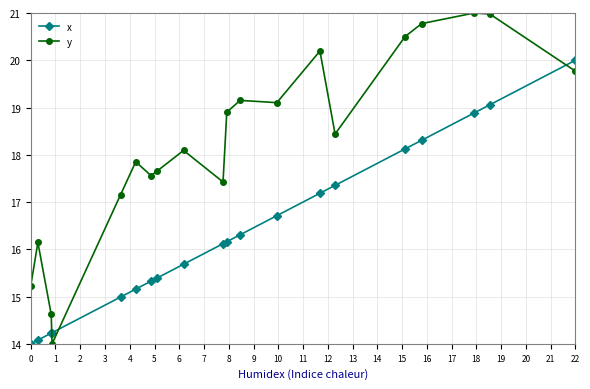

List the series in order of their overall mean, lowest first.

x, y